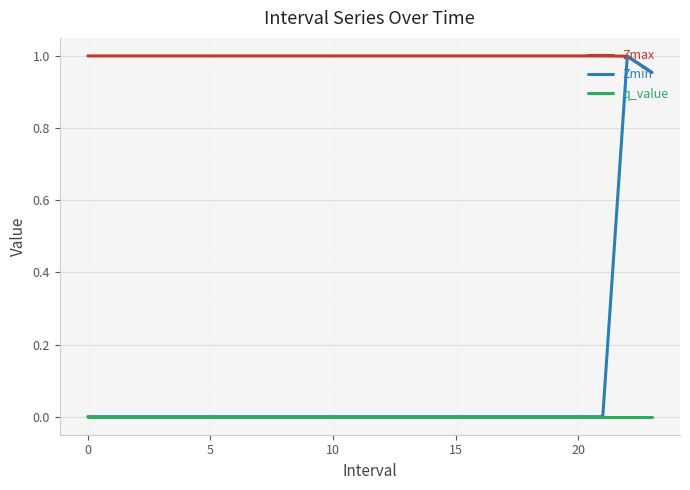

Which series has the largest total across all categories?

Zmax